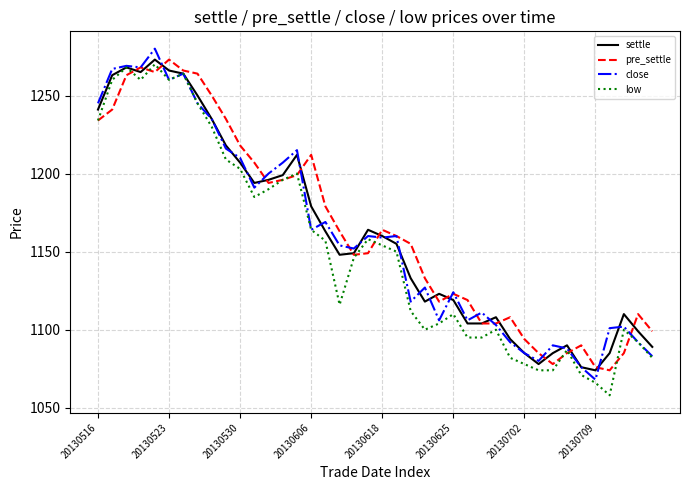

What is the smallest value displayed?

1058